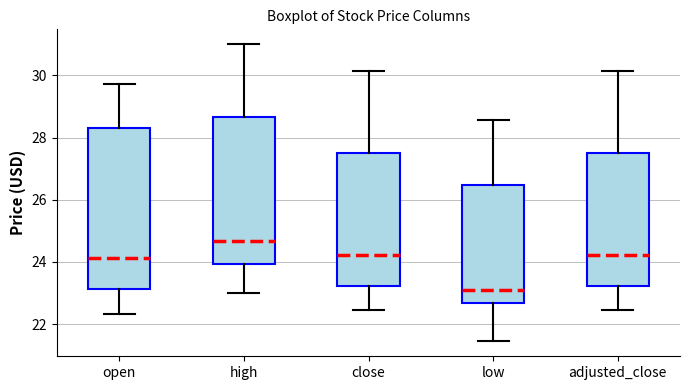

Which box's median line is the highest?

high